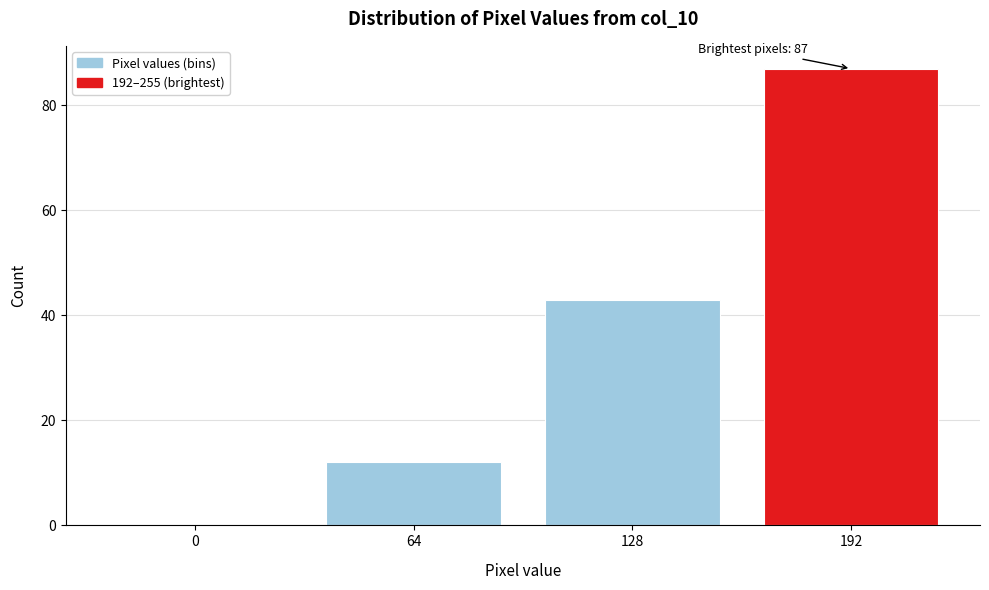

Reading left to right, transcribe all the data shown in this chart.

0=0	64=12	128=43	192=87